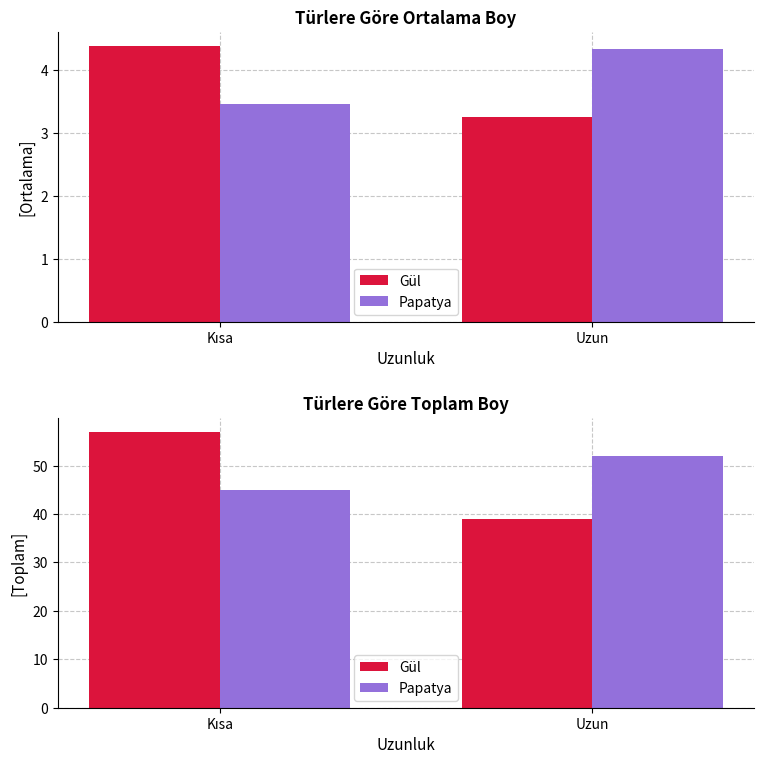

Which category has the lowest value in the Papatya series?

Kısa